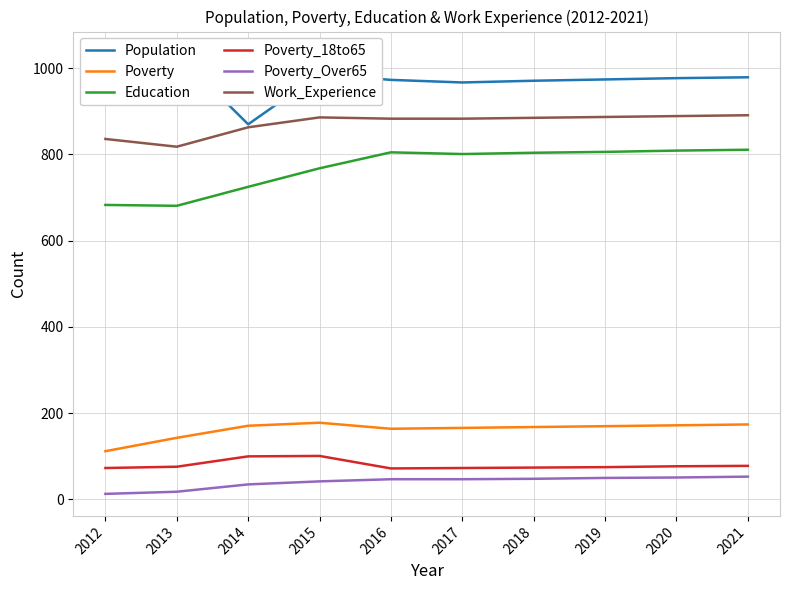

True or false: Population and Poverty cross at least once.

False